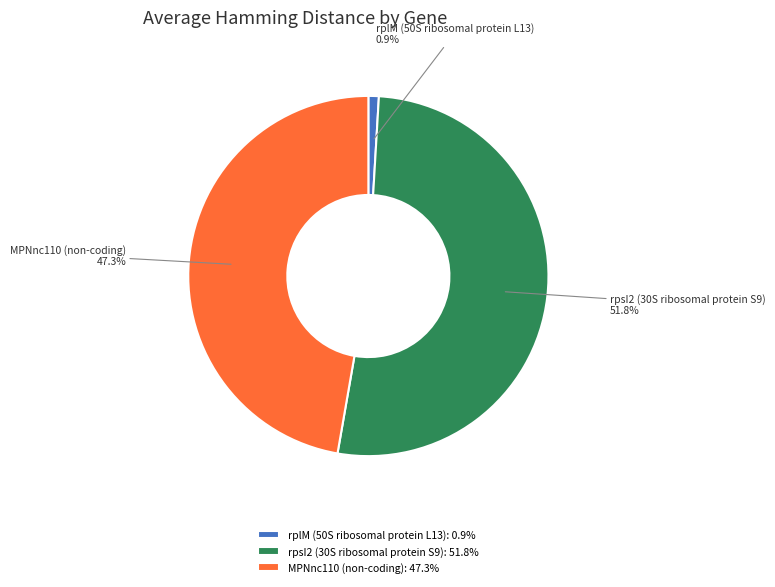

How many slices are in this pie chart?

3